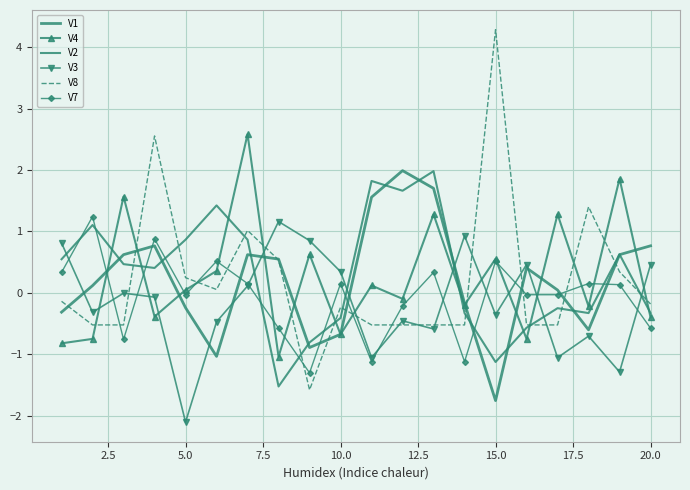

Reading left to right, what are all the values shown in this chart?

V1: -0.3	0.1	0.6	0.8	-0.2	-1.0	0.6	0.6	-0.9	-0.7	1.6	2.0	1.7	-0.2	-1.8	0.4	0.0	-0.6	0.6	0.8
V4: -0.8	-0.7	1.6	-0.4	0.0	0.4	2.6	-1.0	0.6	-0.7	0.1	-0.1	1.3	-0.2	0.6	-0.7	1.3	-0.2	1.9	-0.4
V2: 0.5	1.1	0.5	0.4	0.9	1.4	0.9	-1.5	-0.8	-0.4	1.8	1.7	2.0	-0.3	-1.1	-0.6	-0.2	-0.3	0.6	-0.3
V3: 0.8	-0.3	-0.0	-0.1	-2.1	-0.5	0.1	1.2	0.9	0.3	-1.1	-0.5	-0.6	0.9	-0.4	0.5	-1.1	-0.7	-1.3	0.5
V8: -0.1	-0.5	-0.5	2.6	0.2	0.1	1.0	0.5	-1.6	-0.2	-0.5	-0.5	-0.5	-0.5	4.3	-0.5	-0.5	1.4	0.3	-0.2
V7: 0.3	1.2	-0.8	0.9	-0.0	0.5	0.2	-0.6	-1.3	0.2	-1.1	-0.2	0.3	-1.1	0.5	-0.0	-0.0	0.2	0.1	-0.6